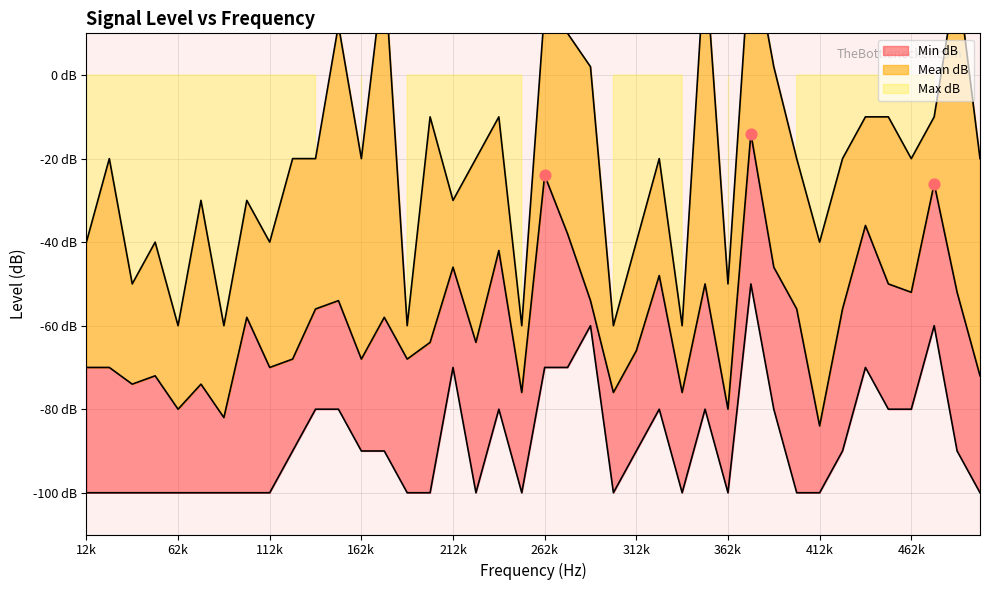

Which series has the largest total across all categories?

Max dB